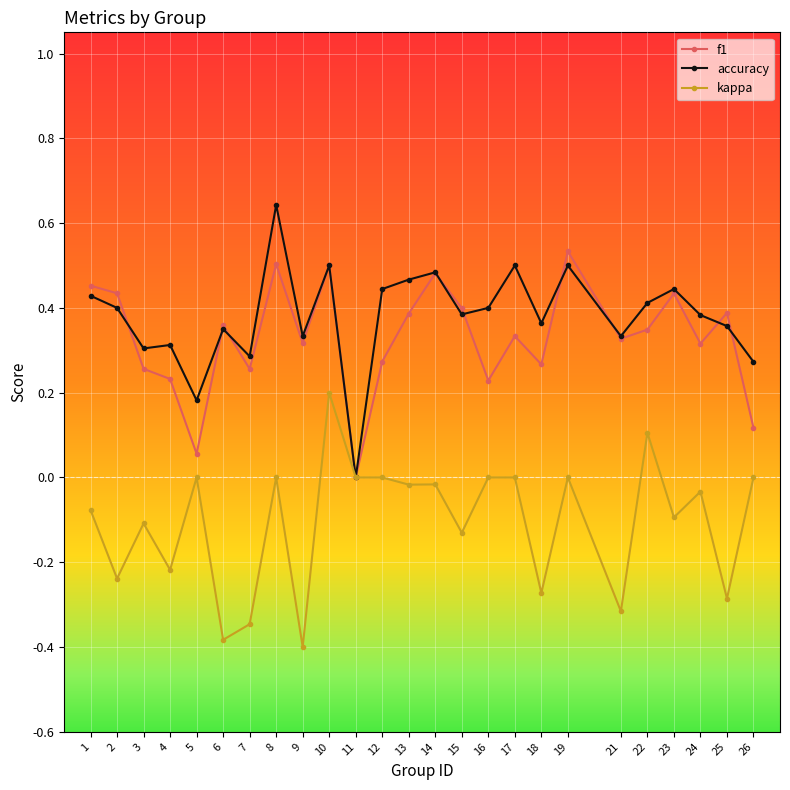

How many interior local peaks does the f1 series have?

8